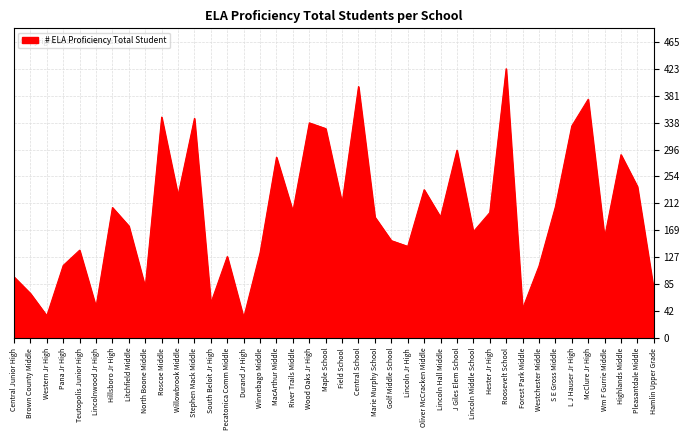

True or false: the data has more than 2 interior local peaks.

True